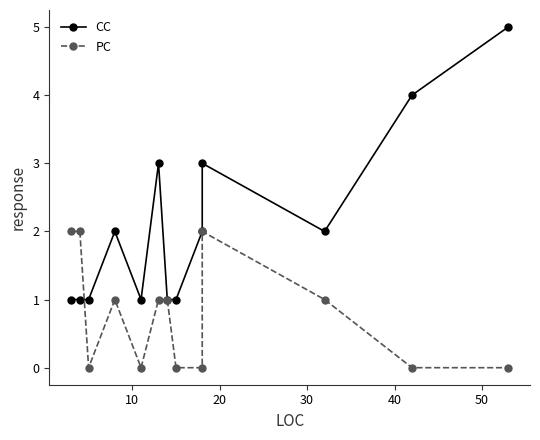

Which series has the largest range (max minus min)?

CC